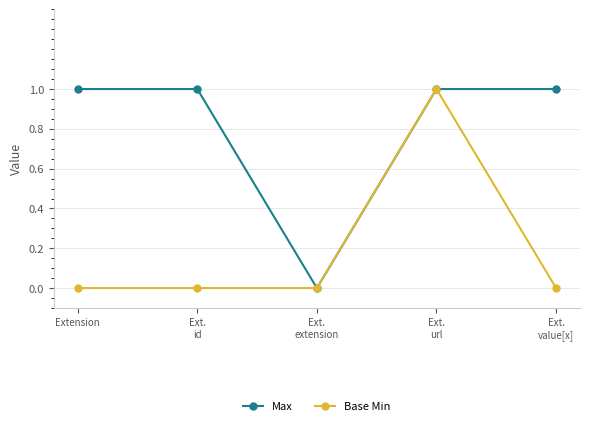

How many Base Min values are between 0 and 1?

5